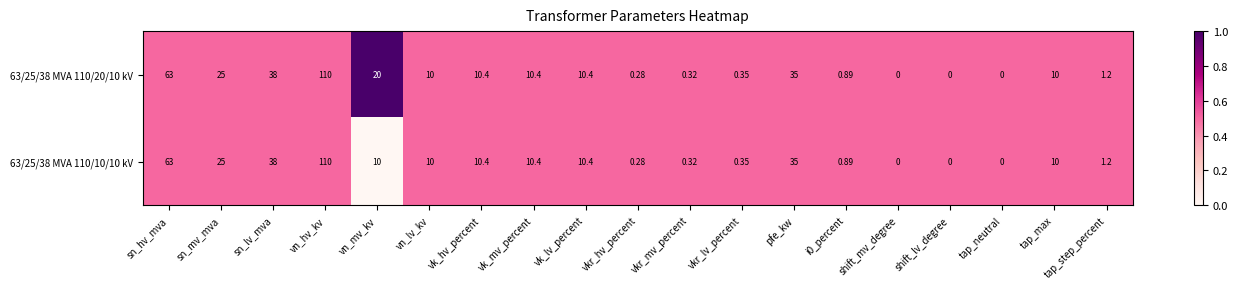

Where does the 63/25/38 MVA 110/20/10 kV series first go above 10?

sn_hv_mva